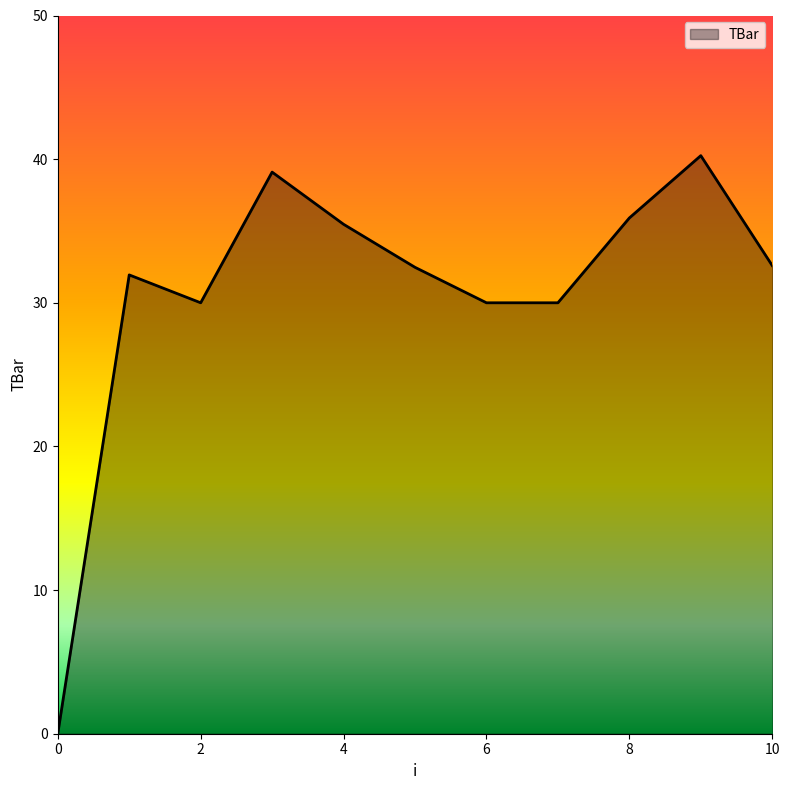

What is the sum of all values?

337.7